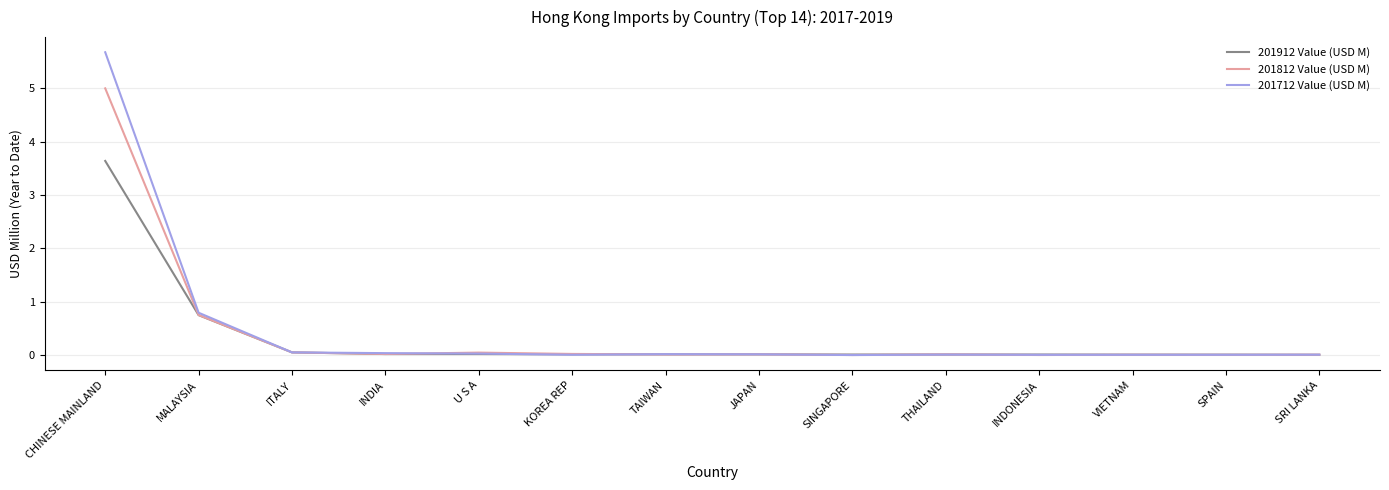

Which series has the largest total across all categories?

201712 Value (USD M)